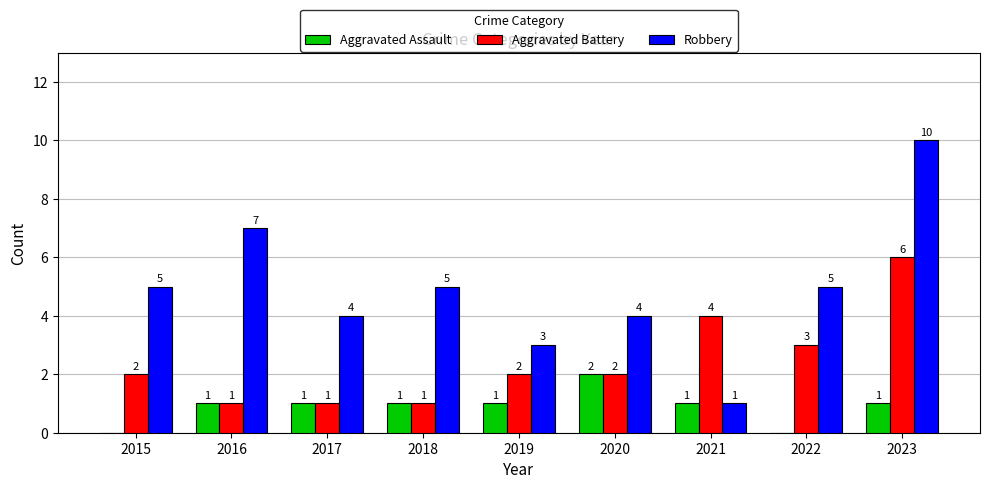

Between 2018 and 2022, which series saw the biggest shift?

Aggravated Battery